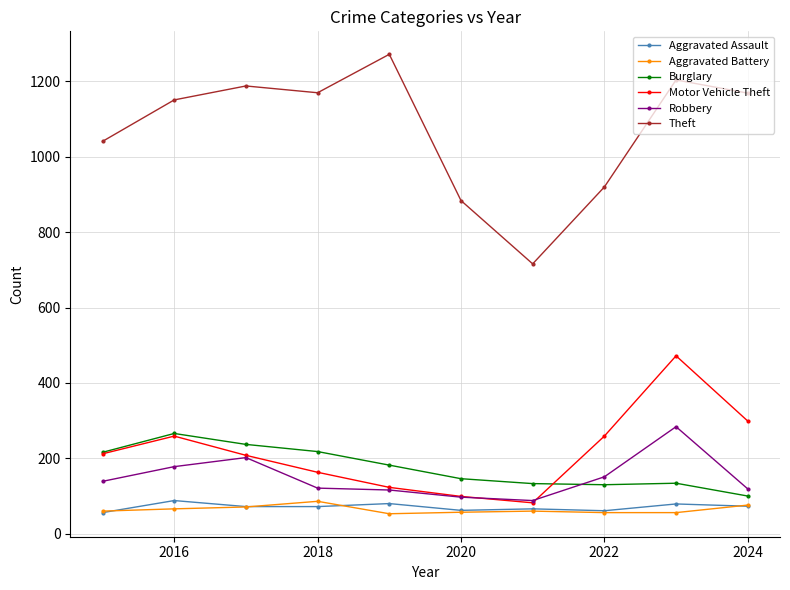

What is the smallest value displayed?

53